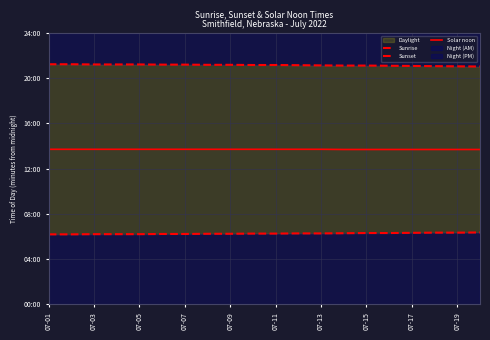

What is the difference between the maximum and minimum values in the Sunset series?

12